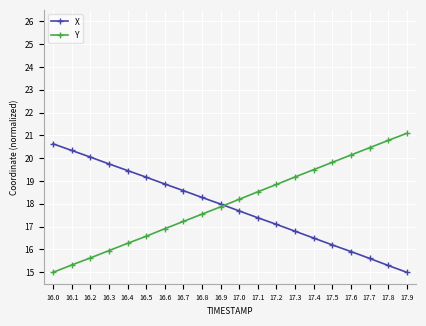

How many times do Y and X cross each other?

1